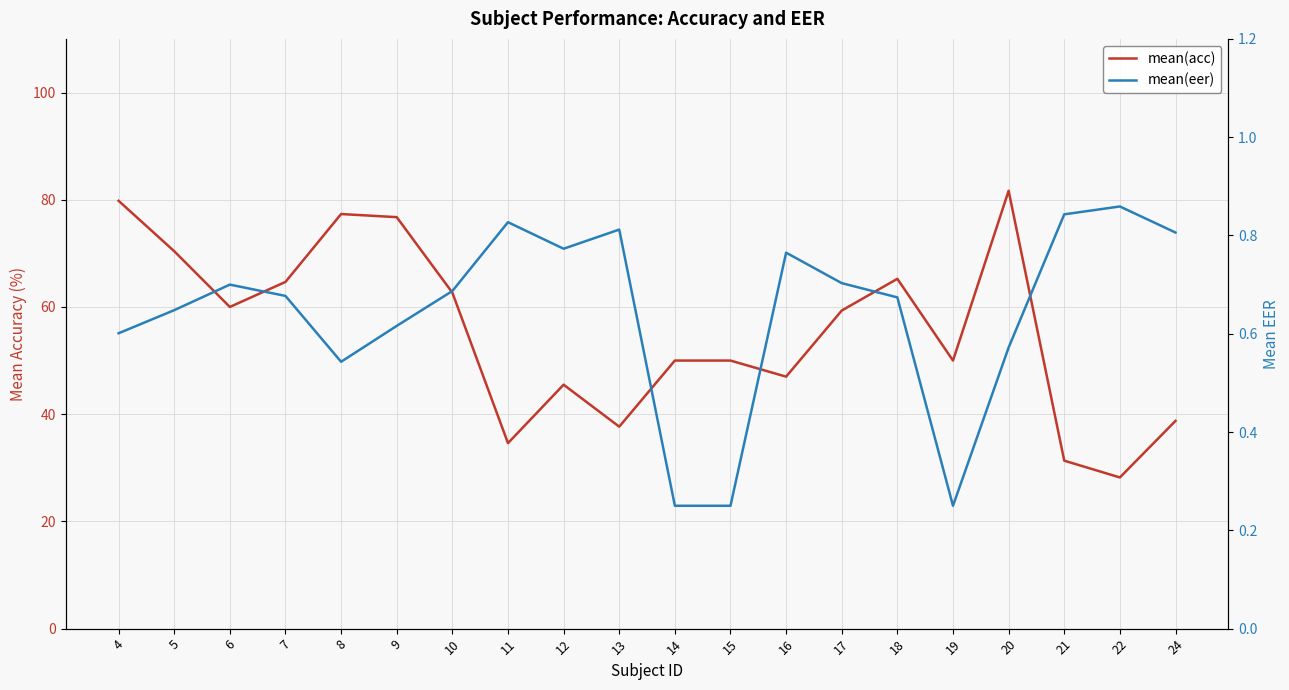

Reading right to left, extract all data points from this chart.

mean(acc): 24=38.8	22=28.2	21=31.3	20=81.7	19=50.0	18=65.2	17=59.3	16=47.0	15=50.0	14=50.0	13=37.7	12=45.5	11=34.6	10=62.7	9=76.8	8=77.3	7=64.7	6=60.0	5=70.4	4=79.8
mean(eer): 24=0.8	22=0.9	21=0.8	20=0.6	19=0.2	18=0.7	17=0.7	16=0.8	15=0.2	14=0.2	13=0.8	12=0.8	11=0.8	10=0.7	9=0.6	8=0.5	7=0.7	6=0.7	5=0.6	4=0.6